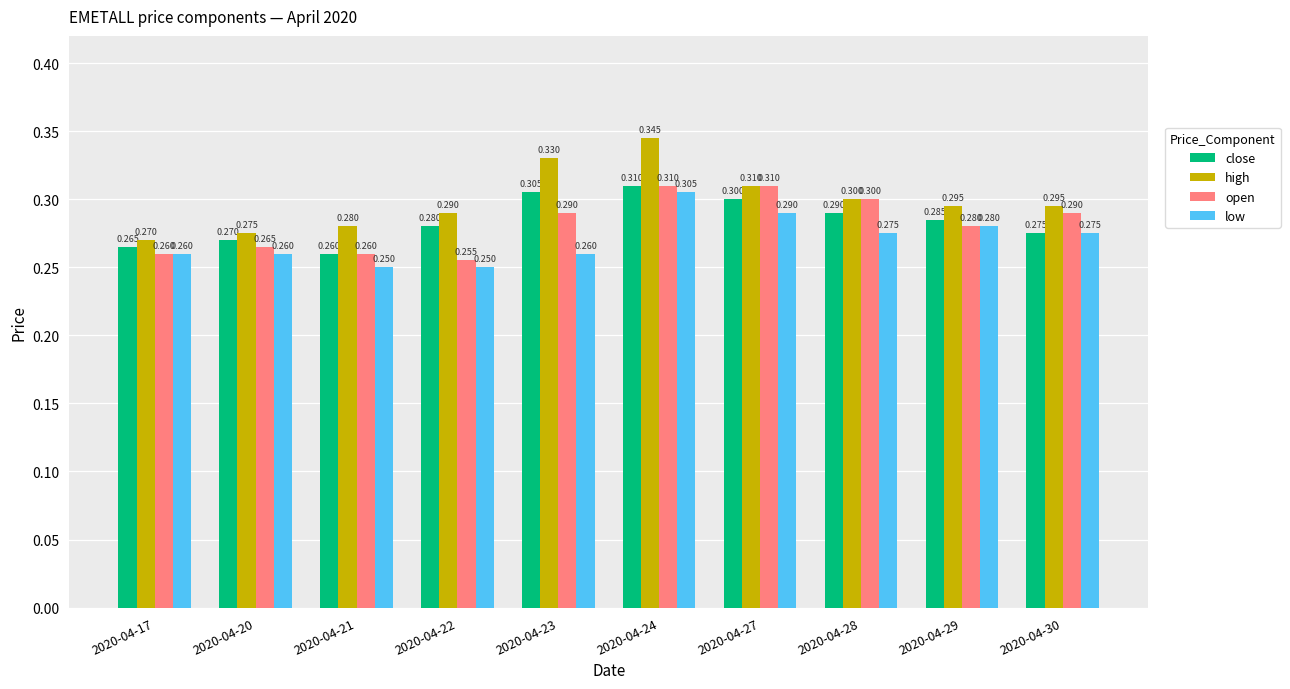

Is the value of open at 2020-04-29 greater than the value of low at 2020-04-28?

Yes